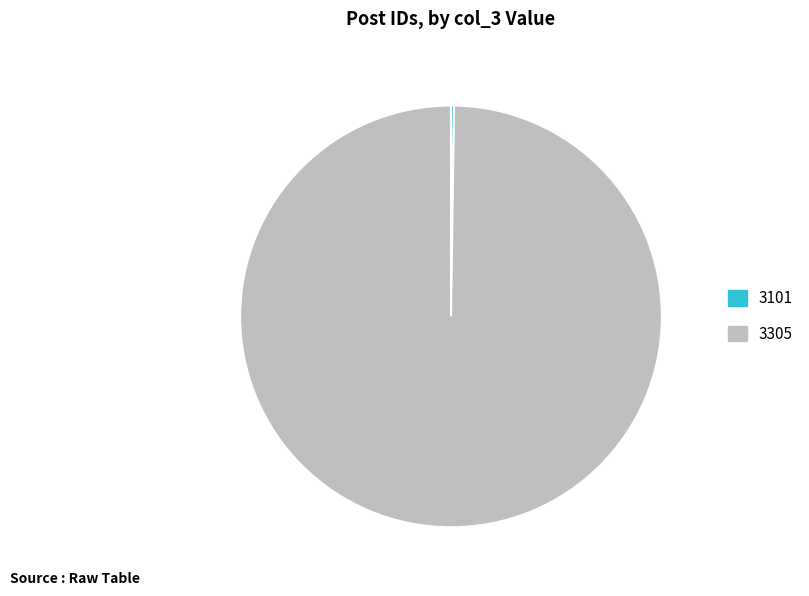

Which slice represents more than half of the pie?

3305